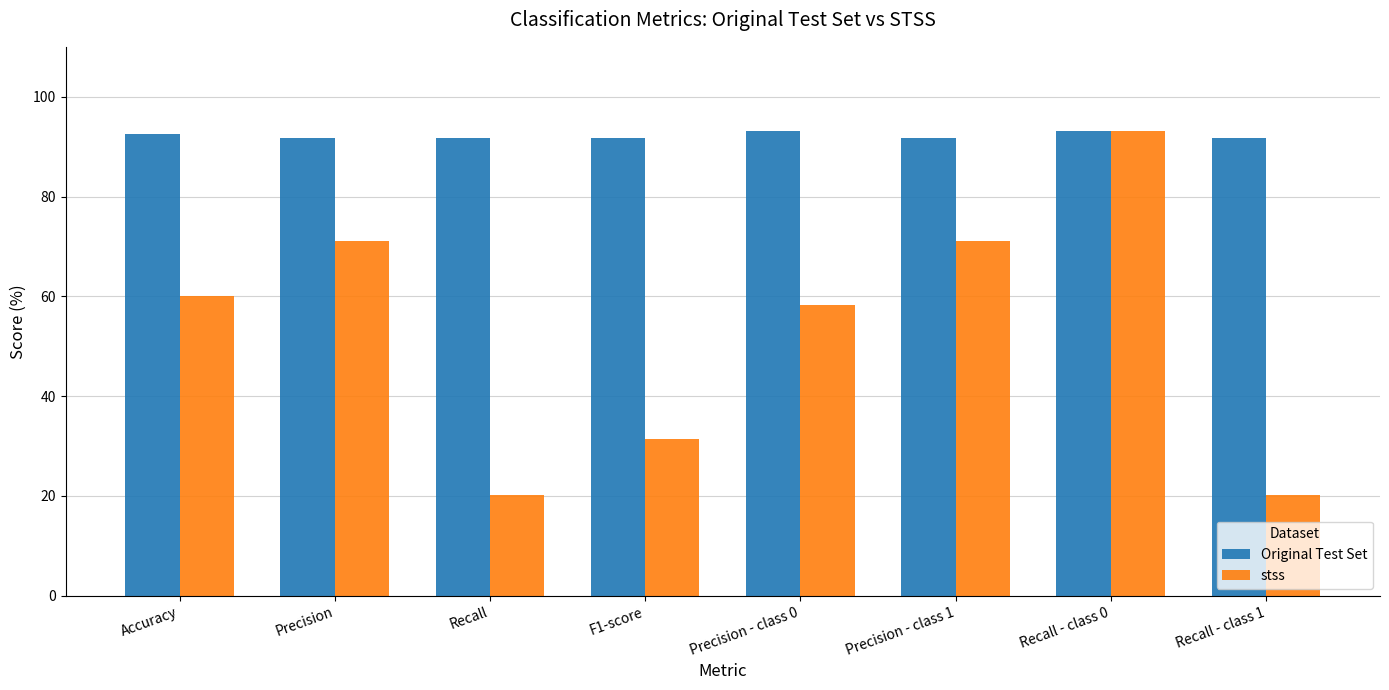

What position from the left is Recall?

3